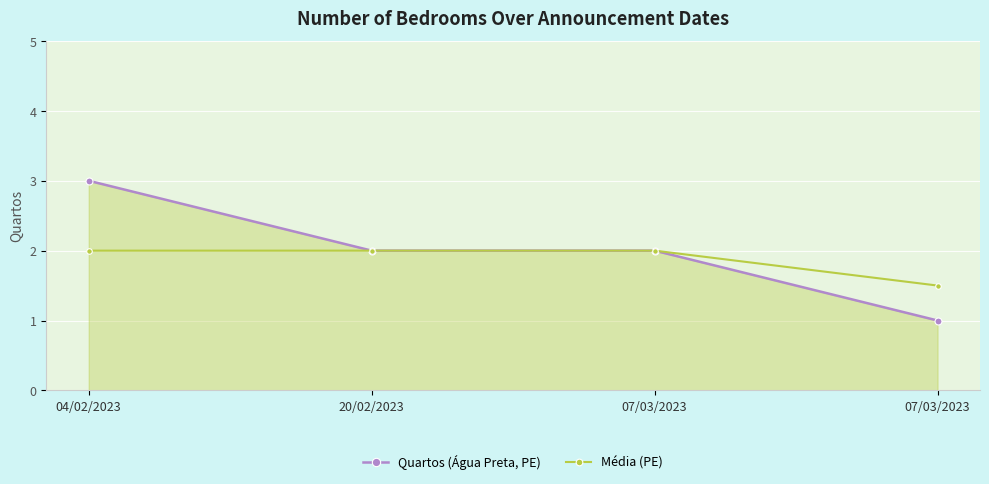

What is the total value across all series at 04/02/2023?

5.0